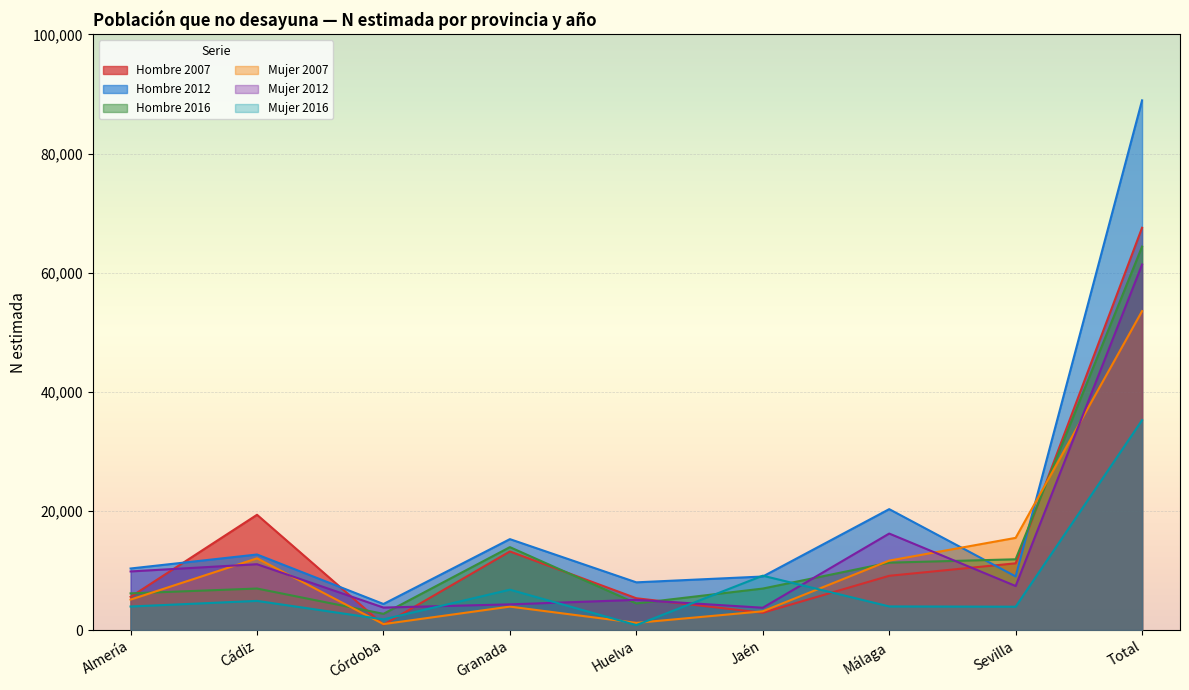

At which label is Mujer 2016 closest to 18029?

Jaén